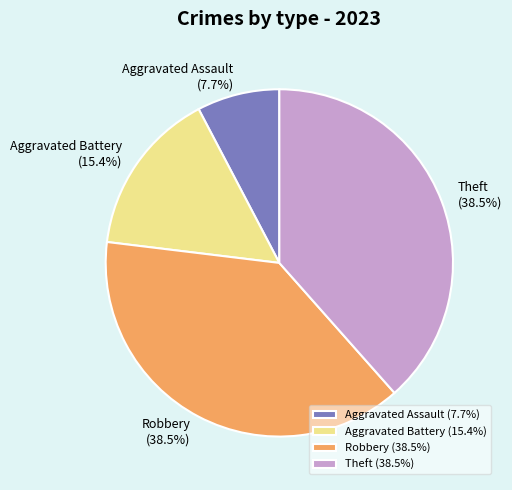

Do Aggravated Battery and Aggravated Assault together represent more than half of the pie?

No